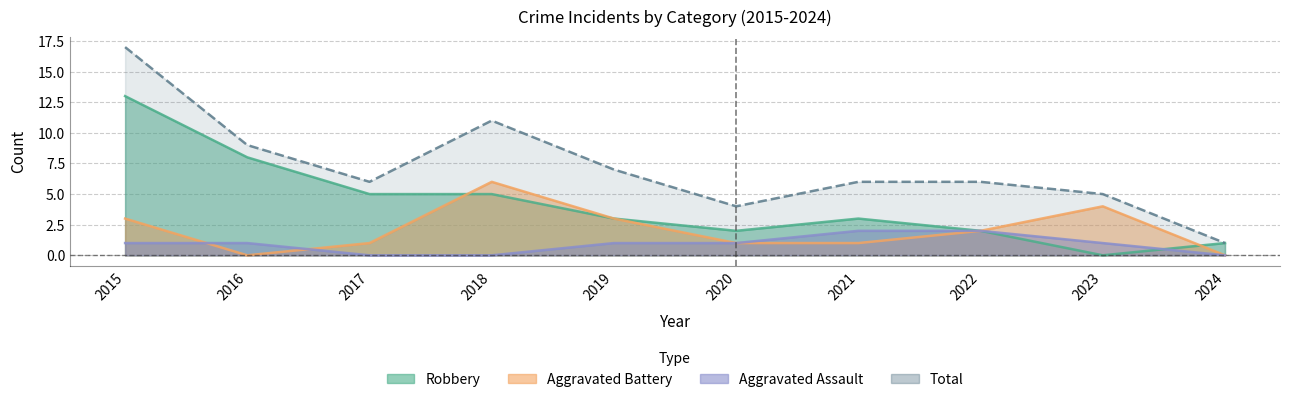

What are all the series names shown in the legend?

Robbery, Aggravated Battery, Aggravated Assault, Total